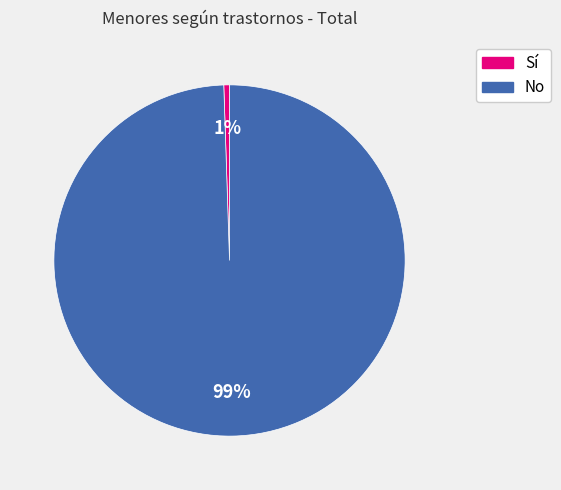

To the nearest percent, what is the average slice percentage?

50%